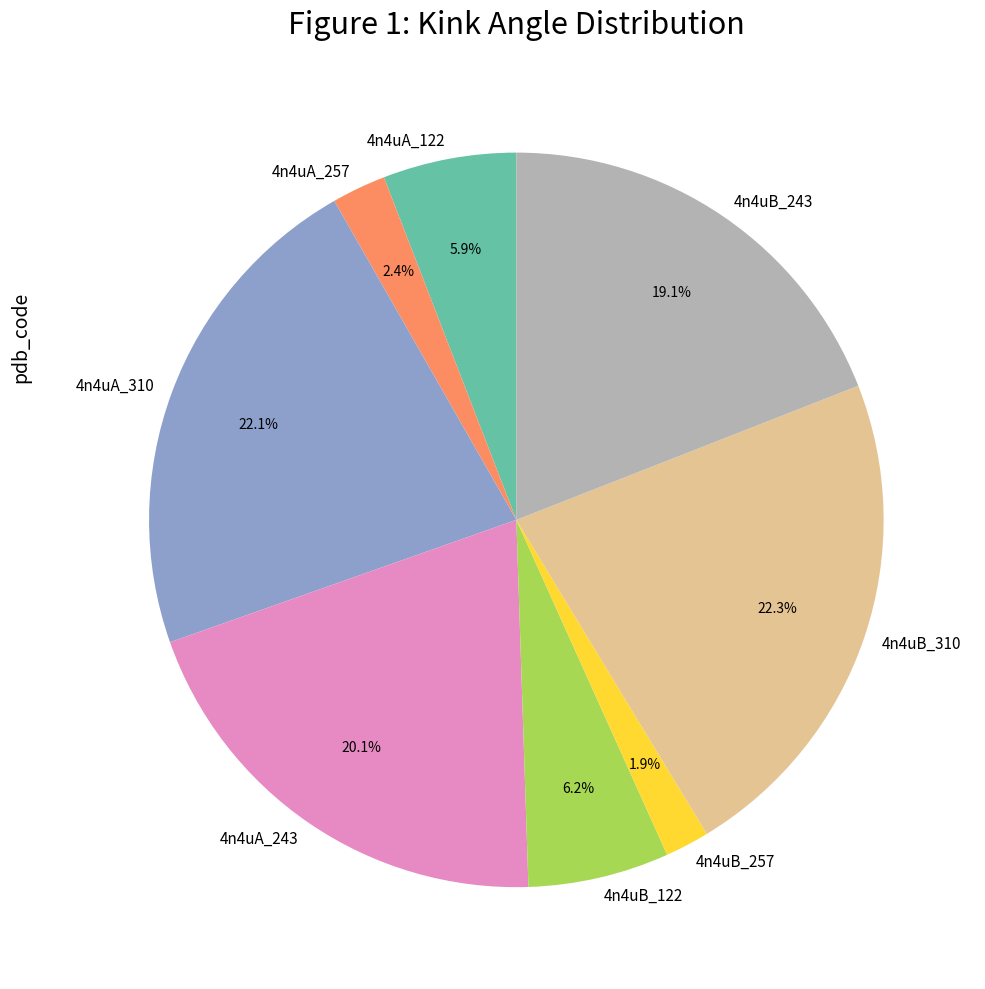

True or false: 4n4uA_243 accounts for 20% of the total.

True